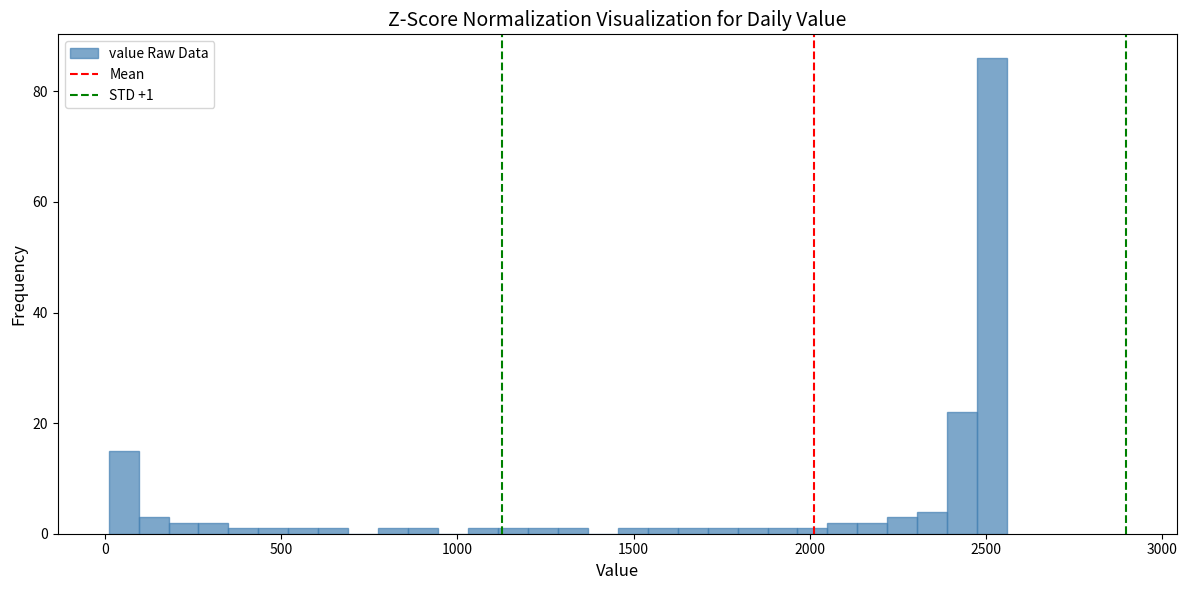

Around what value on the x-axis is the tallest bar? Give the approximate position of its centre, as read against the axis.

2500